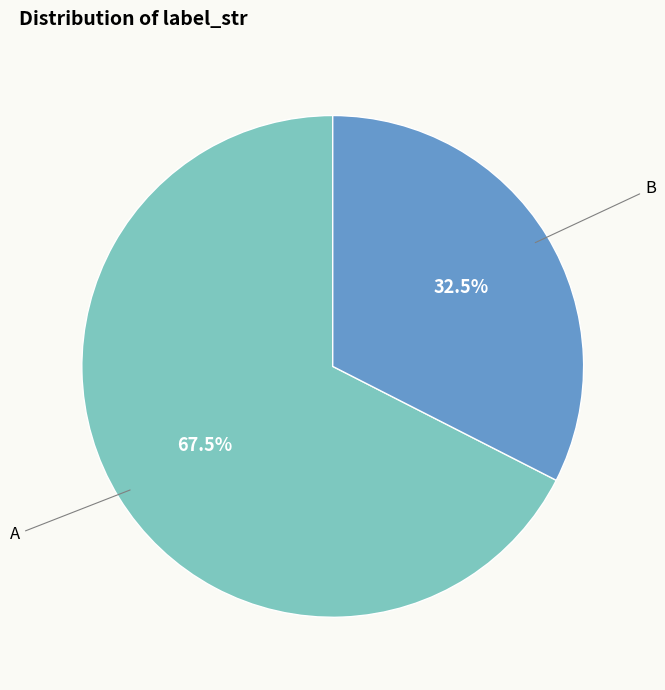

Which category has the smallest portion of the pie?

B